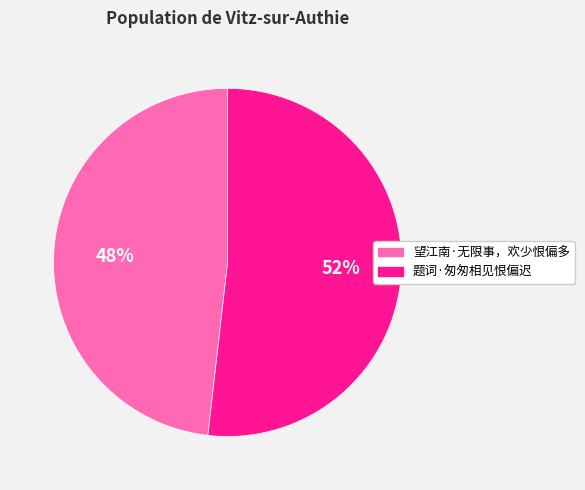

What percentage is the 望江南·无限事，欢少恨偏多 slice, to the nearest percent?

48%